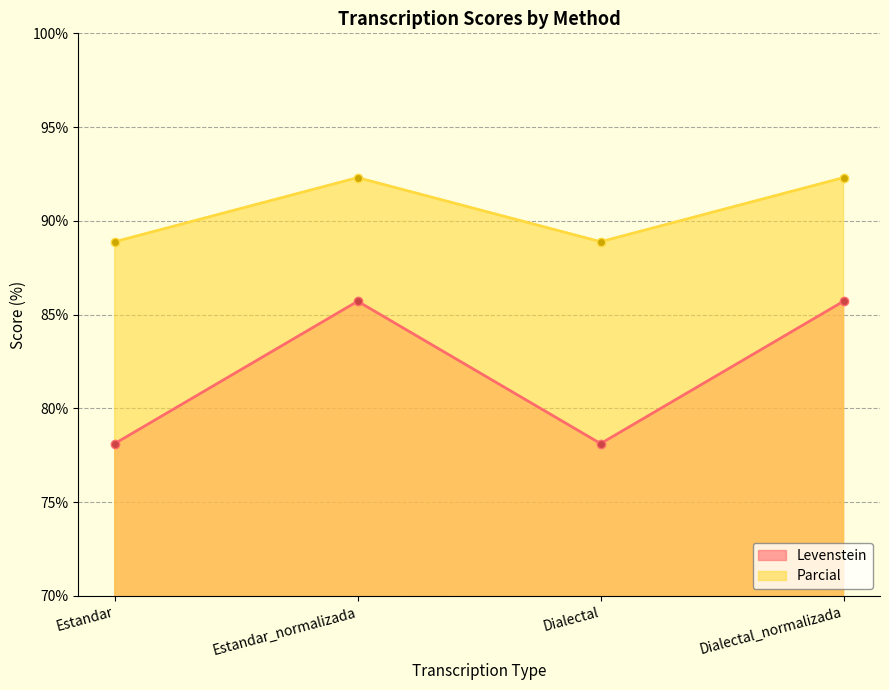

At which category does Parcial reach its first local valley?

Dialectal